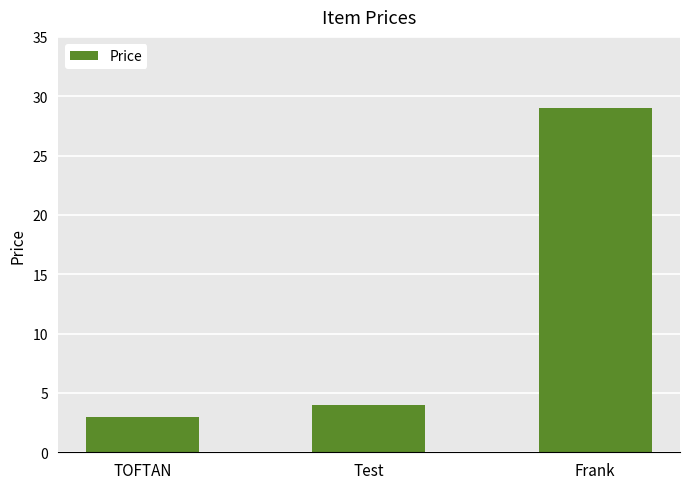

At which label is the value closest to 16?

Test